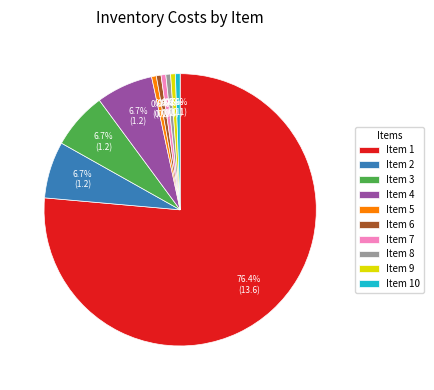

Is the sum of Item 1 and Item 5 greater than half?

Yes